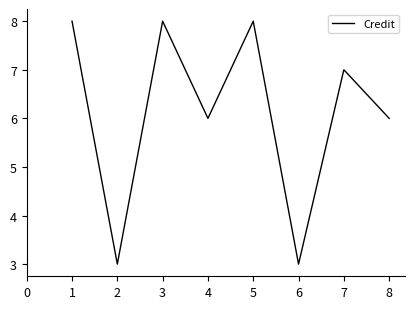

What is the approximate value at 5?

8